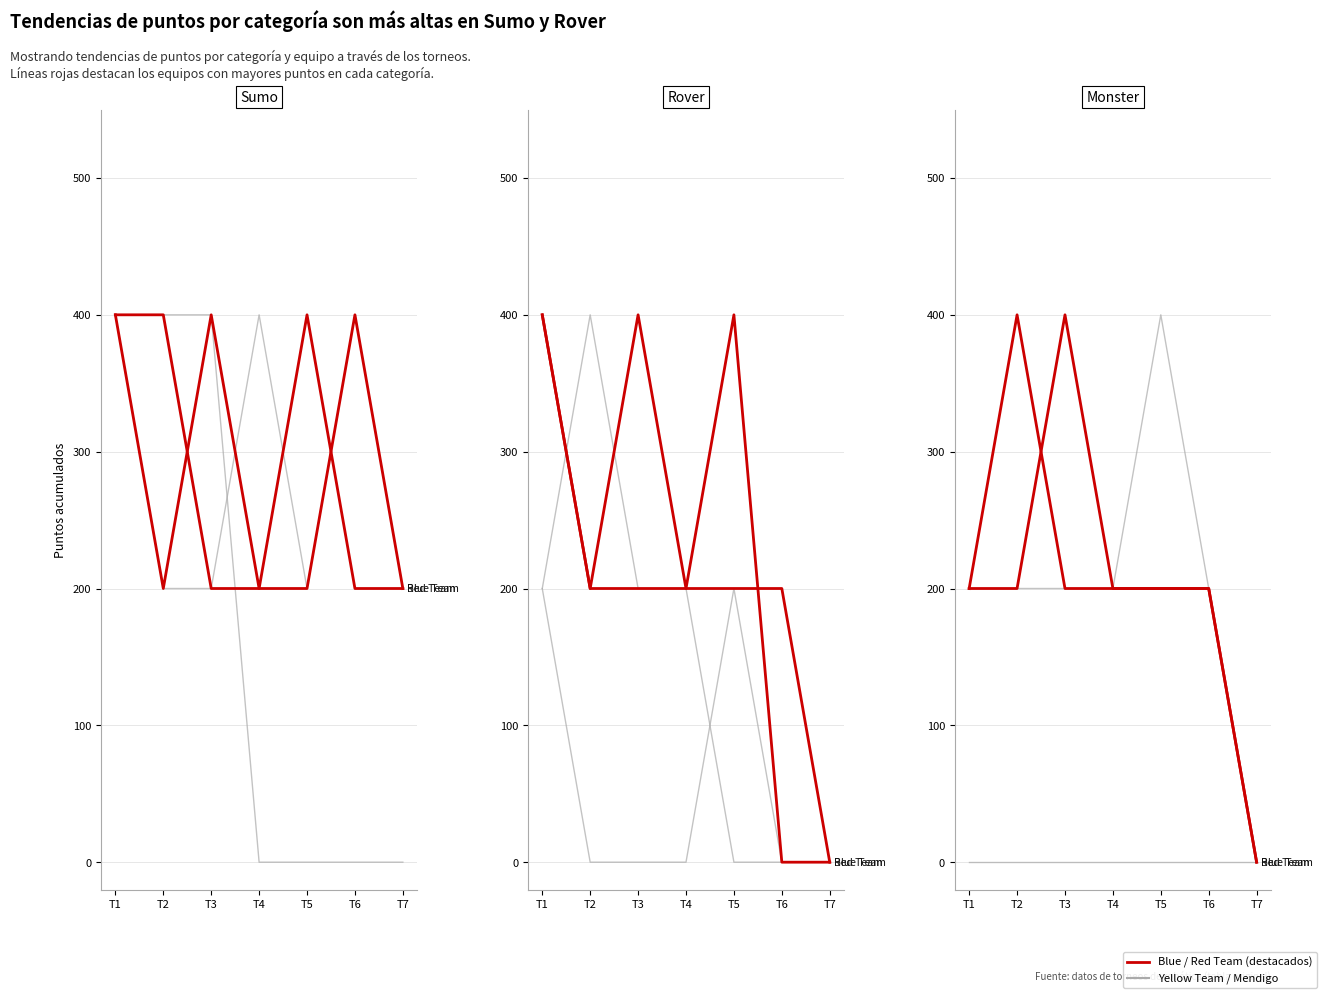

Which has a higher value, T4 or T5?

T4